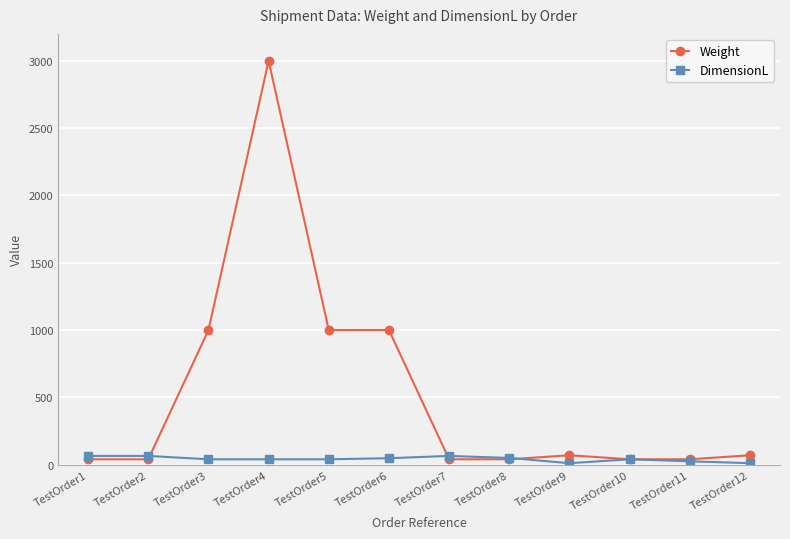

Which label corresponds to the largest value in the chart?

TestOrder4